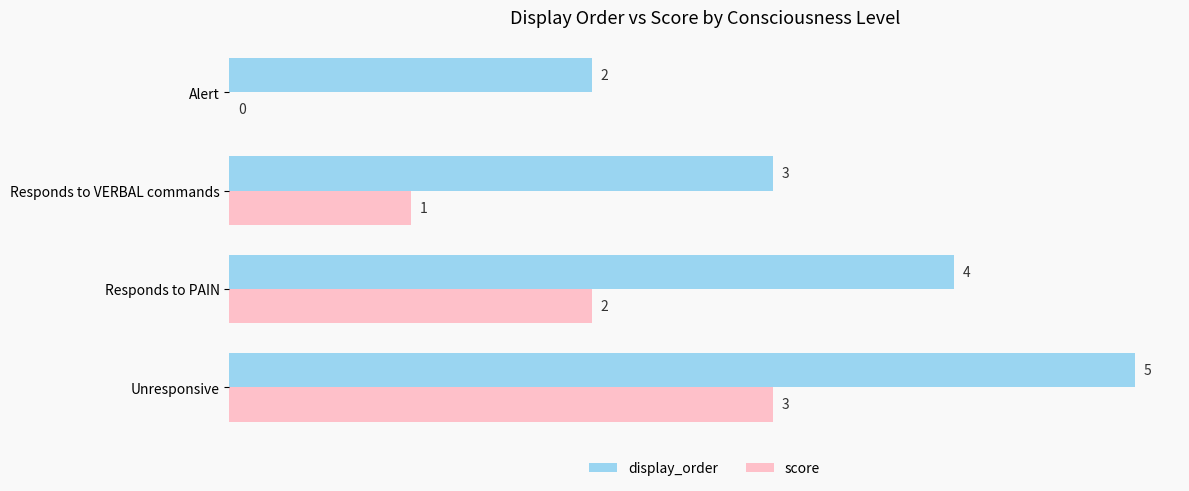

How many values in score are above zero?

3